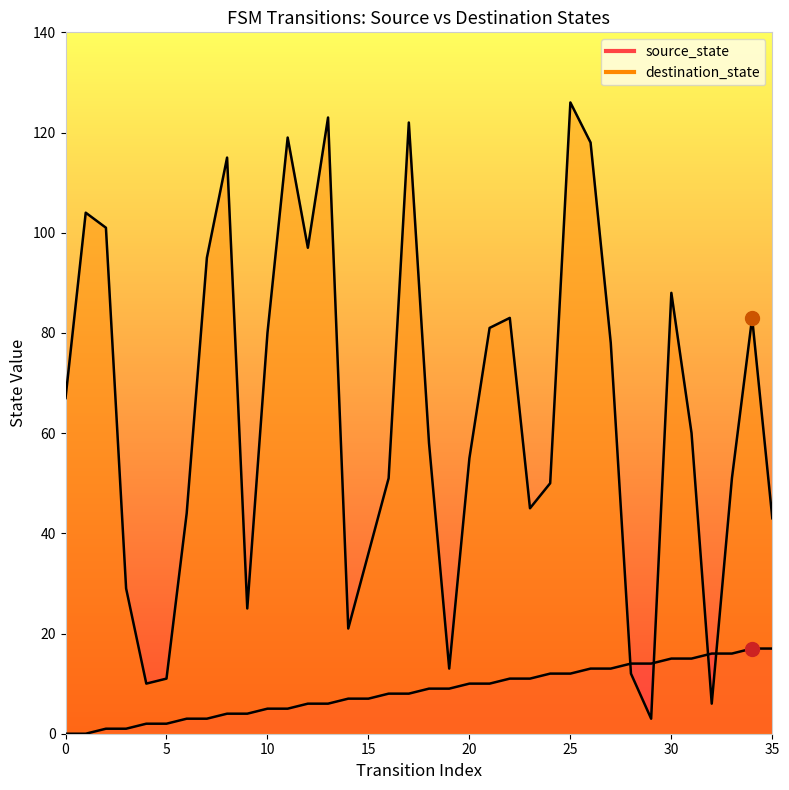

True or false: source_state has a value of 18 at 29.

False